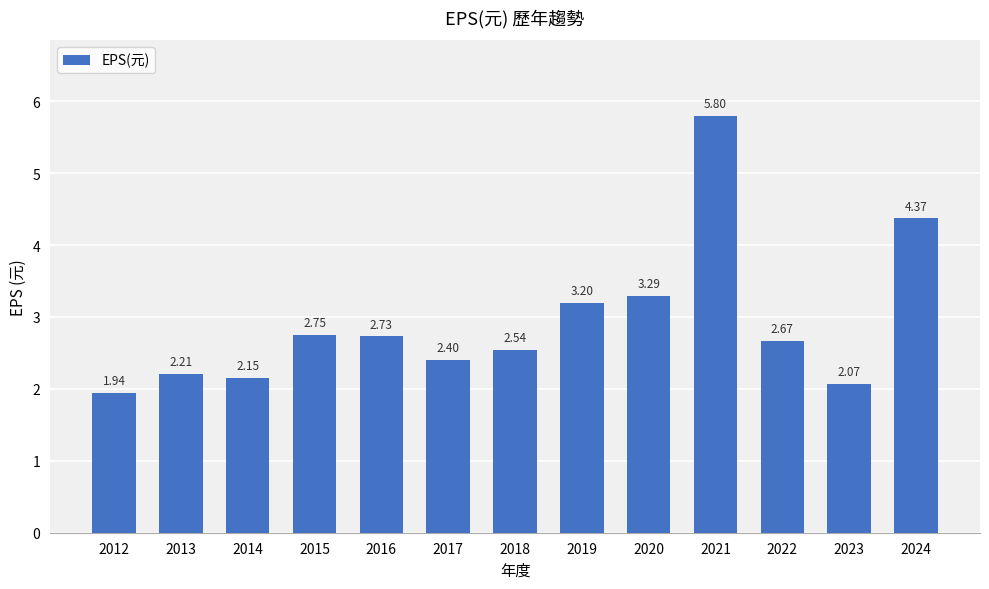

Is it true that the value at 2017 is 3.8?

False